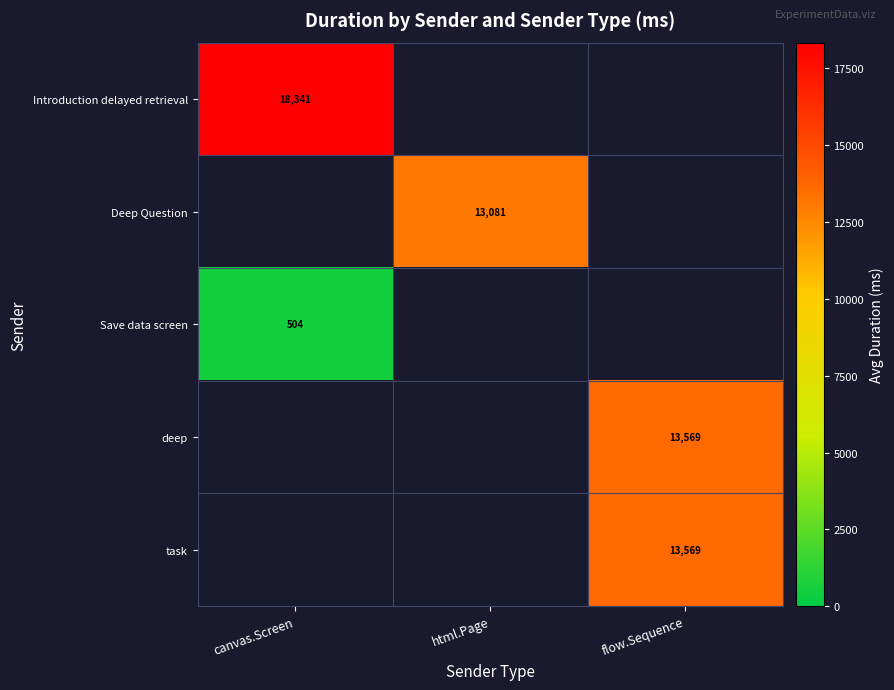

Is the value of Deep Question at html.Page greater than the value of Save data screen at canvas.Screen?

Yes